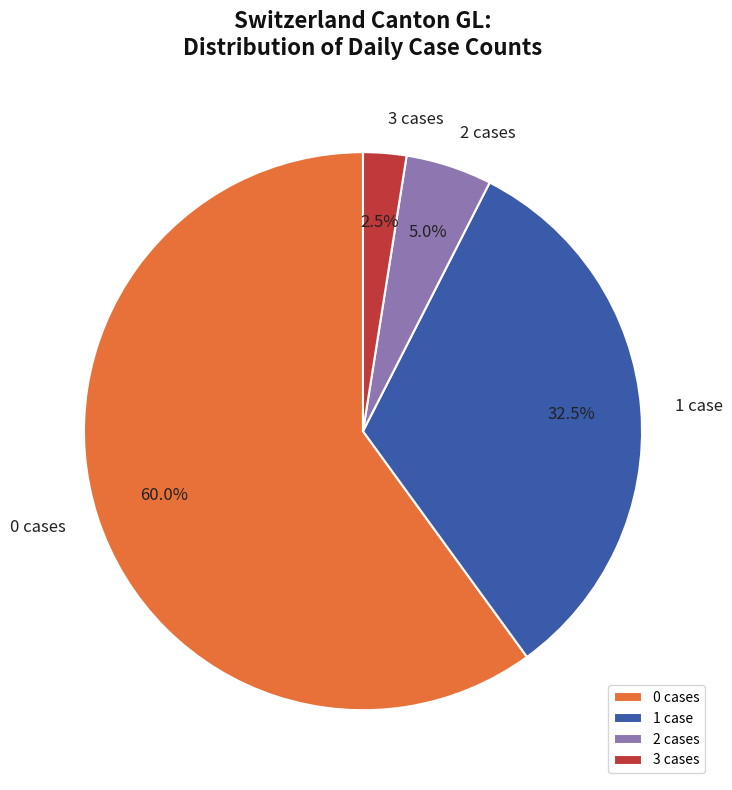

Combined, what portion of the pie is 1 case and 2 cases?

37.5%